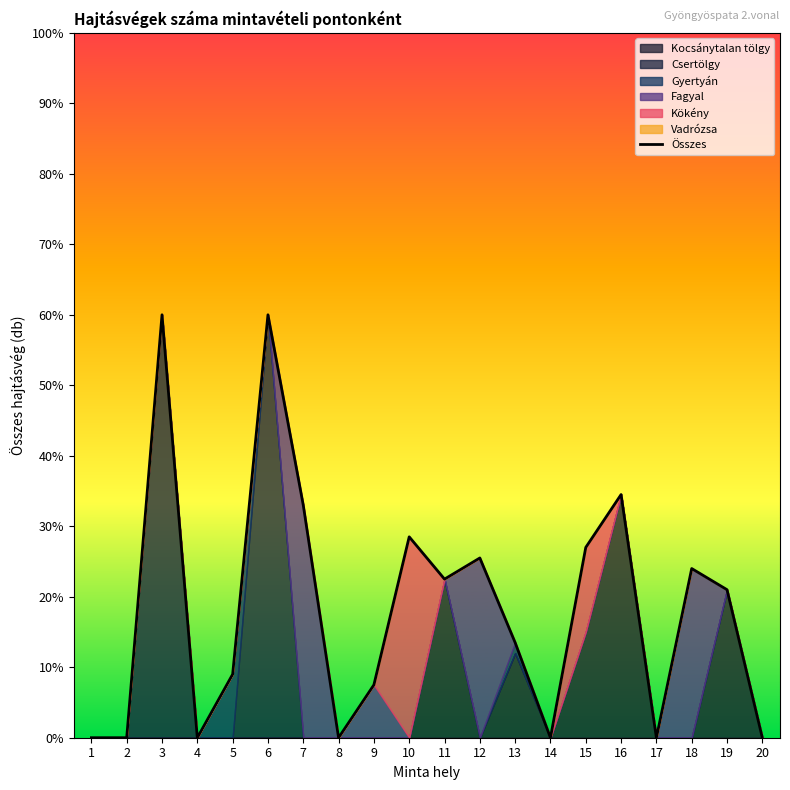

What is the difference between the maximum and minimum values?

60.0